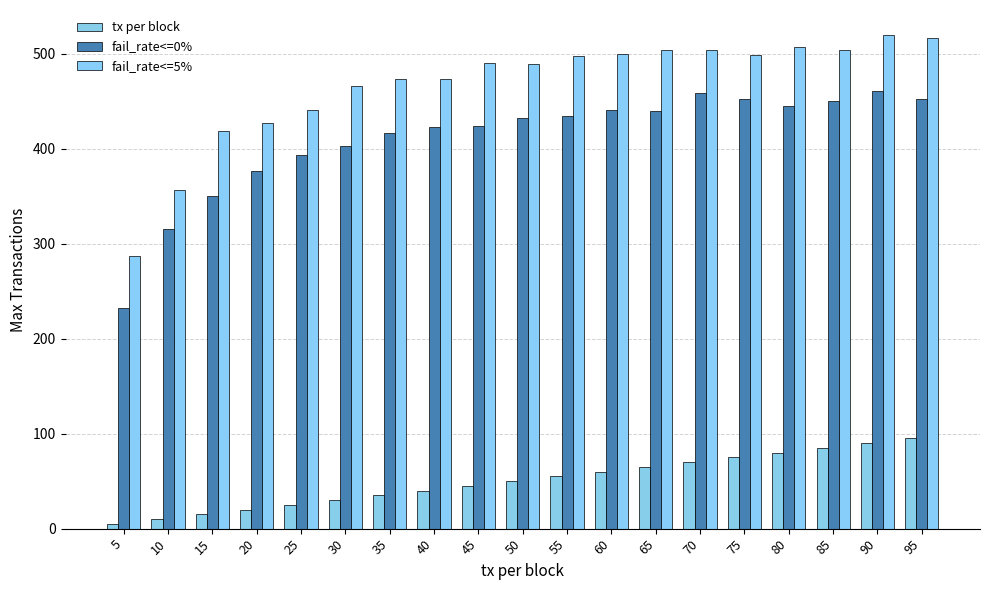

Rank the categories by tx per block value from lowest to highest.

5, 10, 15, 20, 25, 30, 35, 40, 45, 50, 55, 60, 65, 70, 75, 80, 85, 90, 95